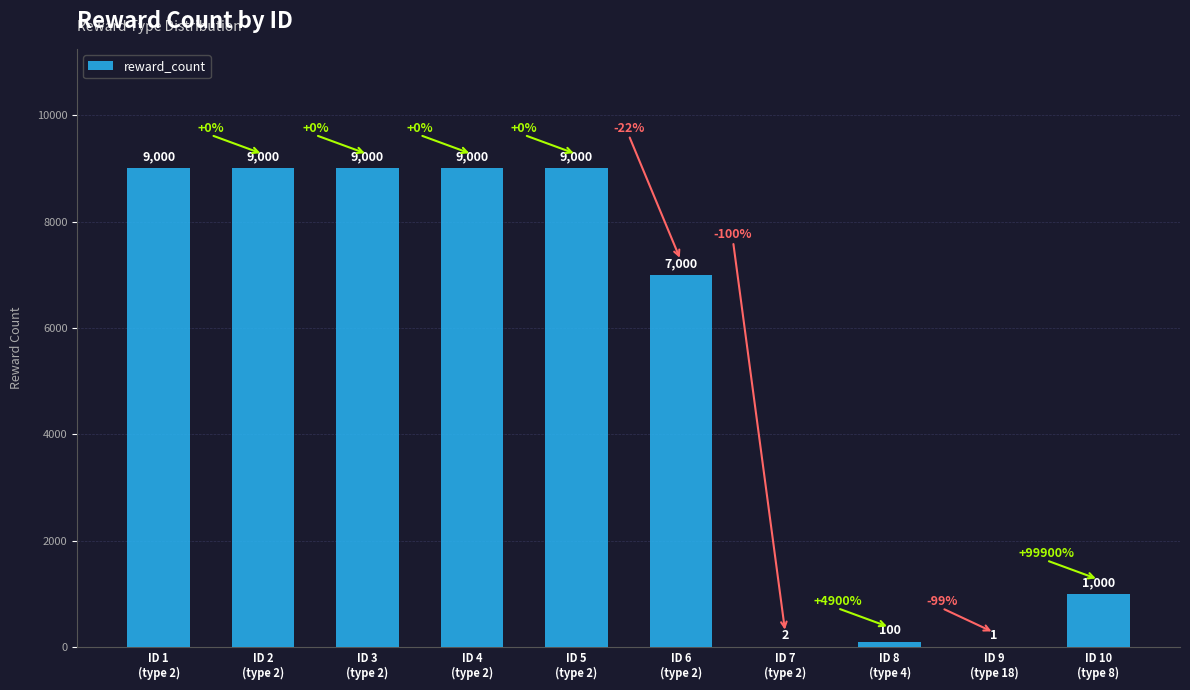

What is the sum of all values?

53103